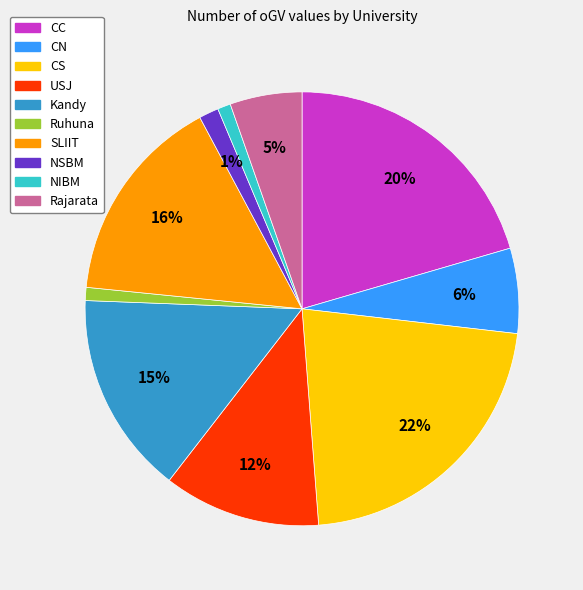

To the nearest percent, what is the combined percentage of CS and Ruhuna?

23%